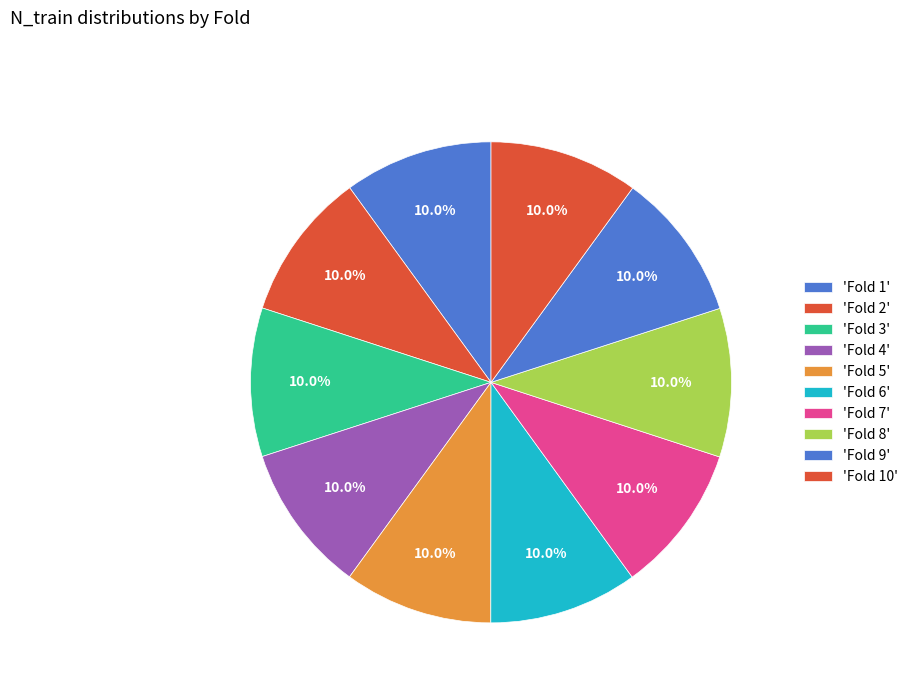

How many slices are in this pie chart?

10